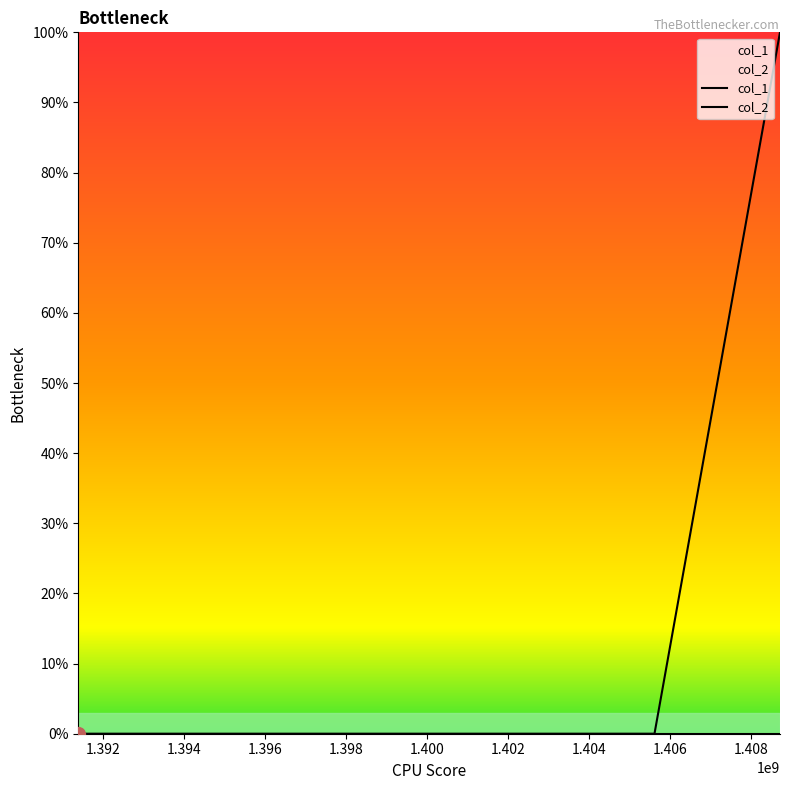

Does the chart have visible grid lines?

No